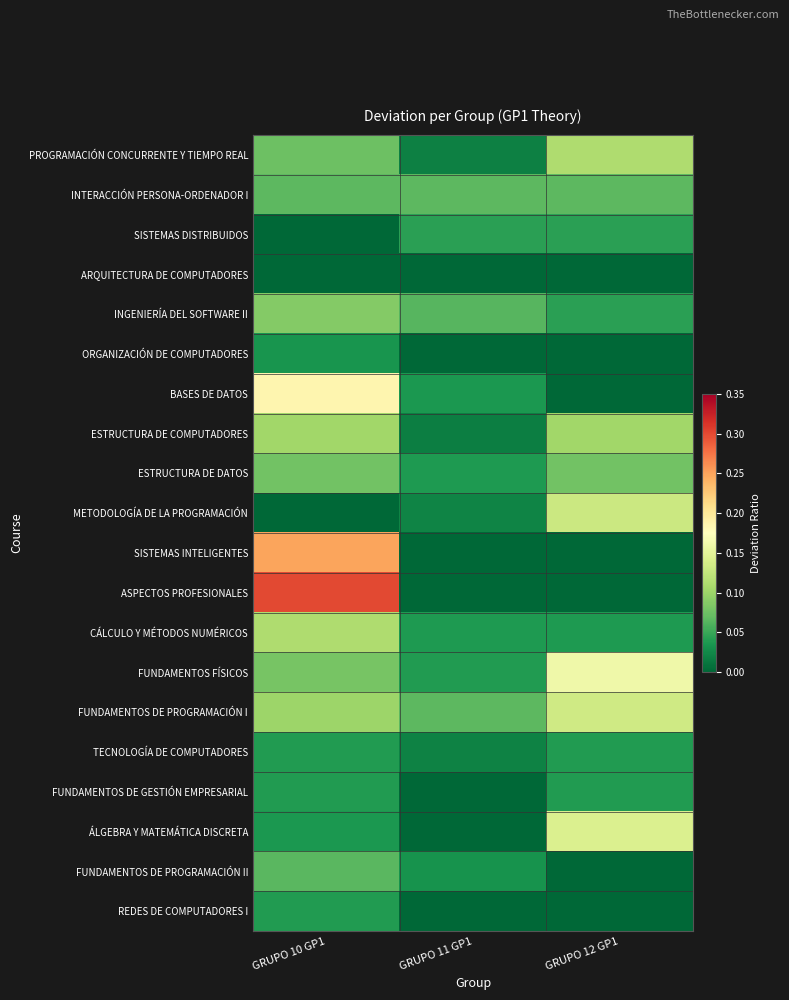

Reading left to right, transcribe all the data shown in this chart.

PROGRAMACIÓN CONCURRENTE Y TIEMPO REAL: GRUPO 10 GP1=0.1	GRUPO 11 GP1=0.0	GRUPO 12 GP1=0.1
INTERACCIÓN PERSONA-ORDENADOR I: GRUPO 10 GP1=0.1	GRUPO 11 GP1=0.1	GRUPO 12 GP1=0.1
SISTEMAS DISTRIBUIDOS: GRUPO 10 GP1=0.0	GRUPO 11 GP1=0.0	GRUPO 12 GP1=0.0
ARQUITECTURA DE COMPUTADORES: GRUPO 10 GP1=0.0	GRUPO 11 GP1=0.0	GRUPO 12 GP1=0.0
INGENIERÍA DEL SOFTWARE II: GRUPO 10 GP1=0.1	GRUPO 11 GP1=0.1	GRUPO 12 GP1=0.0
ORGANIZACIÓN DE COMPUTADORES: GRUPO 10 GP1=0.0	GRUPO 11 GP1=0.0	GRUPO 12 GP1=0.0
BASES DE DATOS: GRUPO 10 GP1=0.2	GRUPO 11 GP1=0.0	GRUPO 12 GP1=0.0
ESTRUCTURA DE COMPUTADORES: GRUPO 10 GP1=0.1	GRUPO 11 GP1=0.0	GRUPO 12 GP1=0.1
ESTRUCTURA DE DATOS: GRUPO 10 GP1=0.1	GRUPO 11 GP1=0.0	GRUPO 12 GP1=0.1
METODOLOGÍA DE LA PROGRAMACIÓN: GRUPO 10 GP1=0.0	GRUPO 11 GP1=0.0	GRUPO 12 GP1=0.1
SISTEMAS INTELIGENTES: GRUPO 10 GP1=0.2	GRUPO 11 GP1=0.0	GRUPO 12 GP1=0.0
ASPECTOS PROFESIONALES: GRUPO 10 GP1=0.3	GRUPO 11 GP1=0.0	GRUPO 12 GP1=0.0
CÁLCULO Y MÉTODOS NUMÉRICOS: GRUPO 10 GP1=0.1	GRUPO 11 GP1=0.0	GRUPO 12 GP1=0.0
FUNDAMENTOS FÍSICOS: GRUPO 10 GP1=0.1	GRUPO 11 GP1=0.0	GRUPO 12 GP1=0.2
FUNDAMENTOS DE PROGRAMACIÓN I: GRUPO 10 GP1=0.1	GRUPO 11 GP1=0.1	GRUPO 12 GP1=0.1
TECNOLOGÍA DE COMPUTADORES: GRUPO 10 GP1=0.0	GRUPO 11 GP1=0.0	GRUPO 12 GP1=0.0
FUNDAMENTOS DE GESTIÓN EMPRESARIAL: GRUPO 10 GP1=0.0	GRUPO 11 GP1=0.0	GRUPO 12 GP1=0.0
ÁLGEBRA Y MATEMÁTICA DISCRETA: GRUPO 10 GP1=0.0	GRUPO 11 GP1=0.0	GRUPO 12 GP1=0.1
FUNDAMENTOS DE PROGRAMACIÓN II: GRUPO 10 GP1=0.1	GRUPO 11 GP1=0.0	GRUPO 12 GP1=0.0
REDES DE COMPUTADORES I: GRUPO 10 GP1=0.0	GRUPO 11 GP1=0.0	GRUPO 12 GP1=0.0